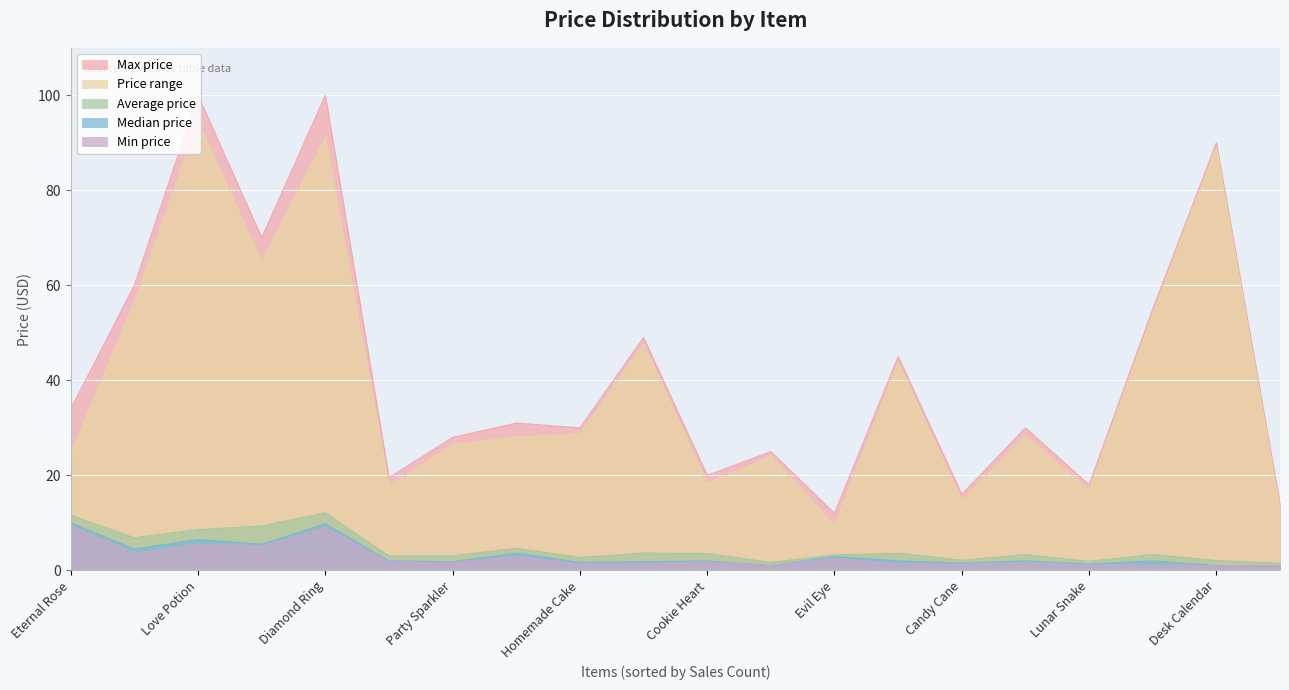

At which category does Max price reach its first local peak?

Love Potion